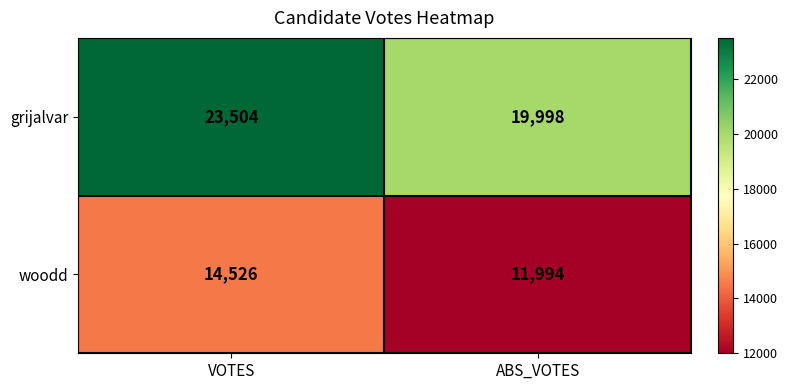

At which label does grijalvar reach its minimum?

ABS_VOTES